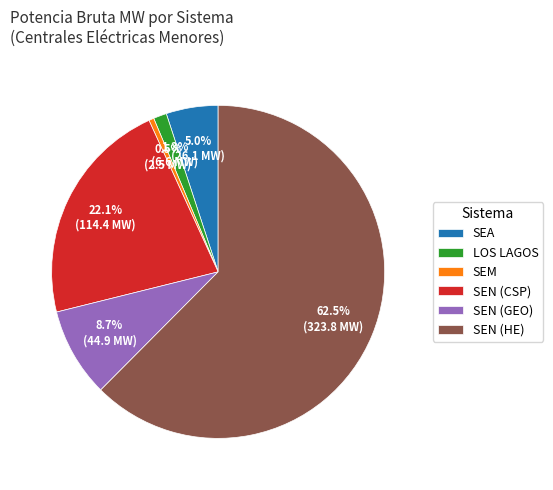

The SEM slice represents 11% of the pie. True or false?

False